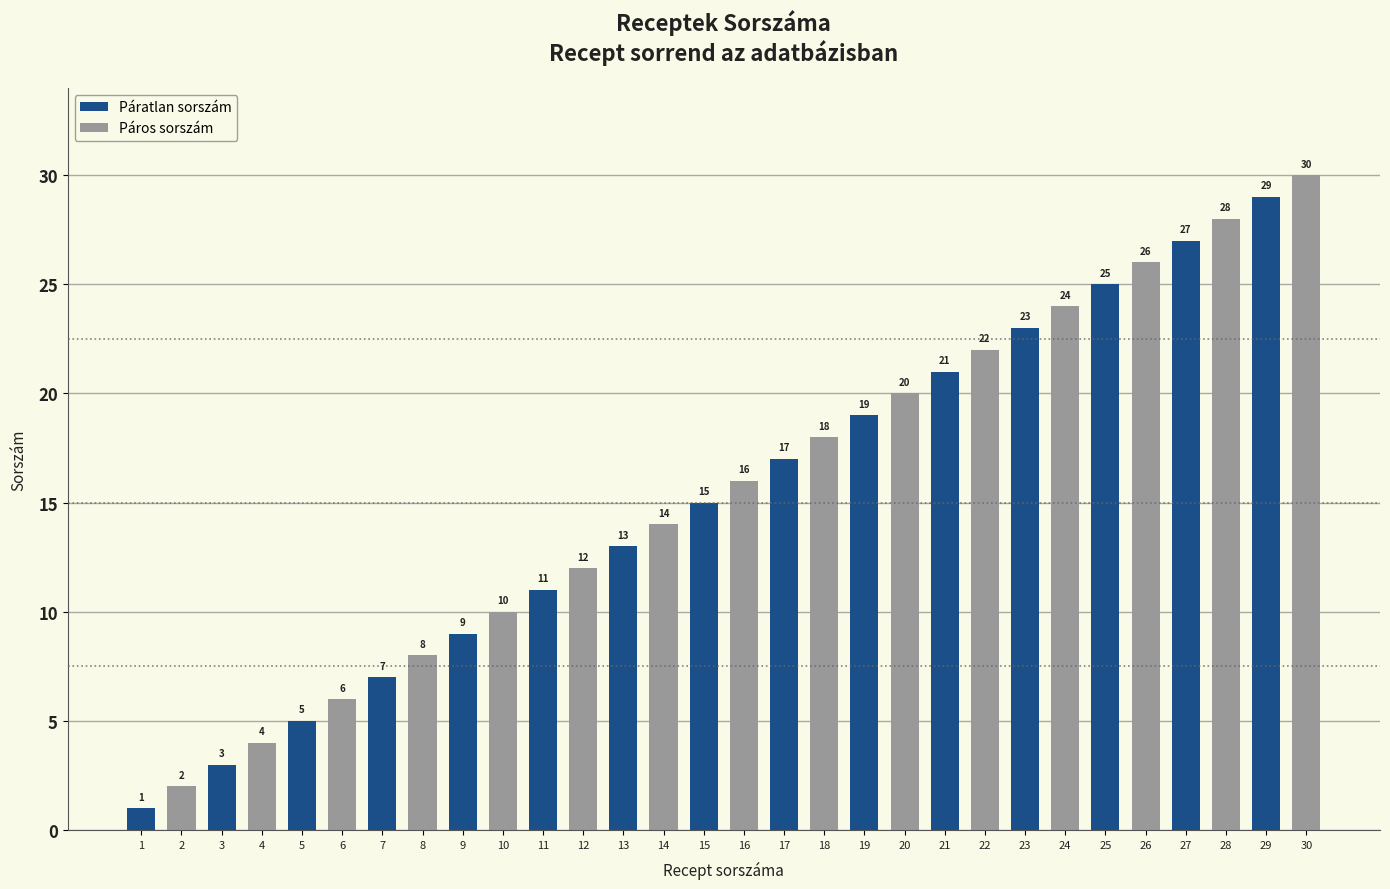

Rank the categories by Páros sorszám value from highest to lowest.

29, 27, 25, 23, 21, 19, 17, 15, 13, 11, 9, 7, 5, 3, 1